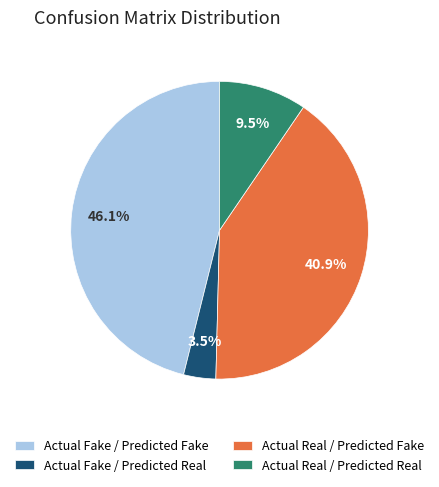

What is the total percentage of Actual Real / Predicted Fake and Actual Fake / Predicted Real?

44.4%